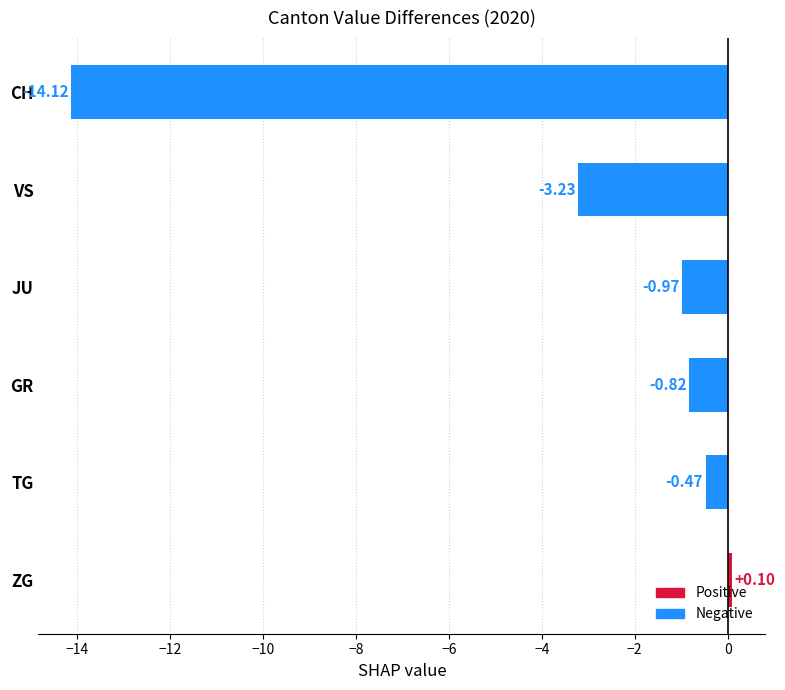

What is the label of the 5th bar from the bottom?

VS